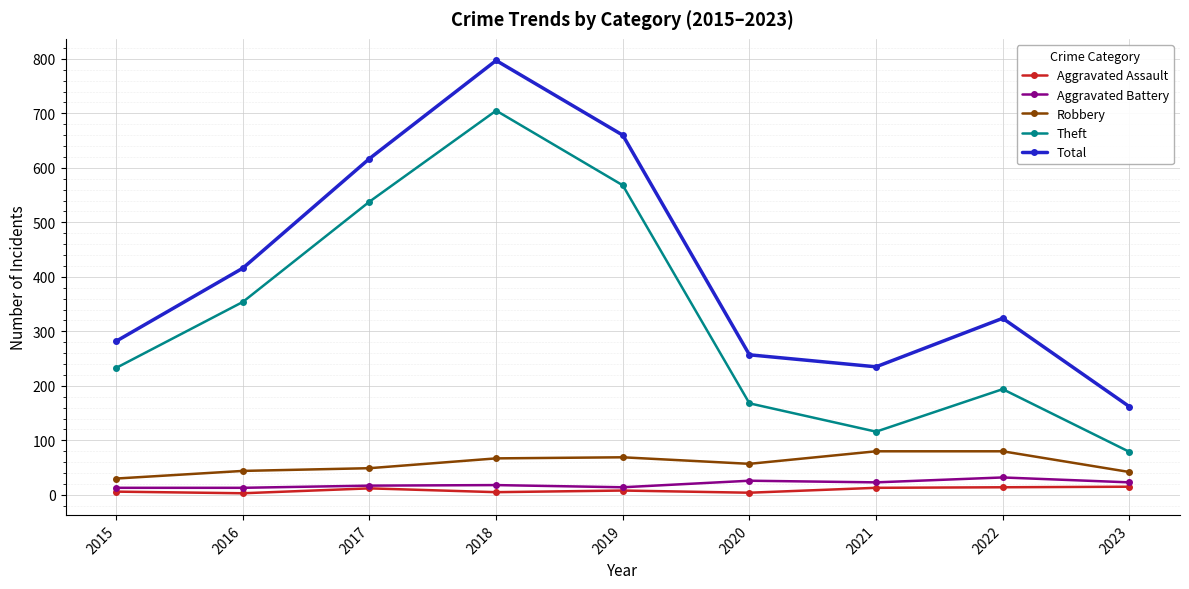

At which category is the sum across all series the highest?

2018